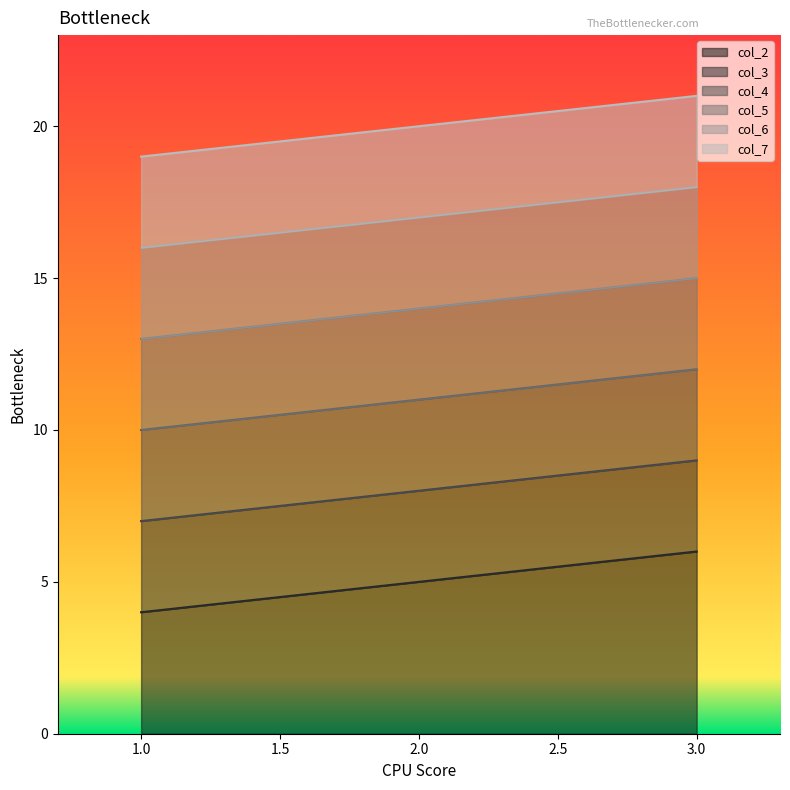

Reading left to right, list all the values displayed in this chart.

col_2: 3=6	2=5	1=4
col_3: 3=9	2=8	1=7
col_4: 3=12	2=11	1=10
col_5: 3=15	2=14	1=13
col_6: 3=18	2=17	1=16
col_7: 3=21	2=20	1=19